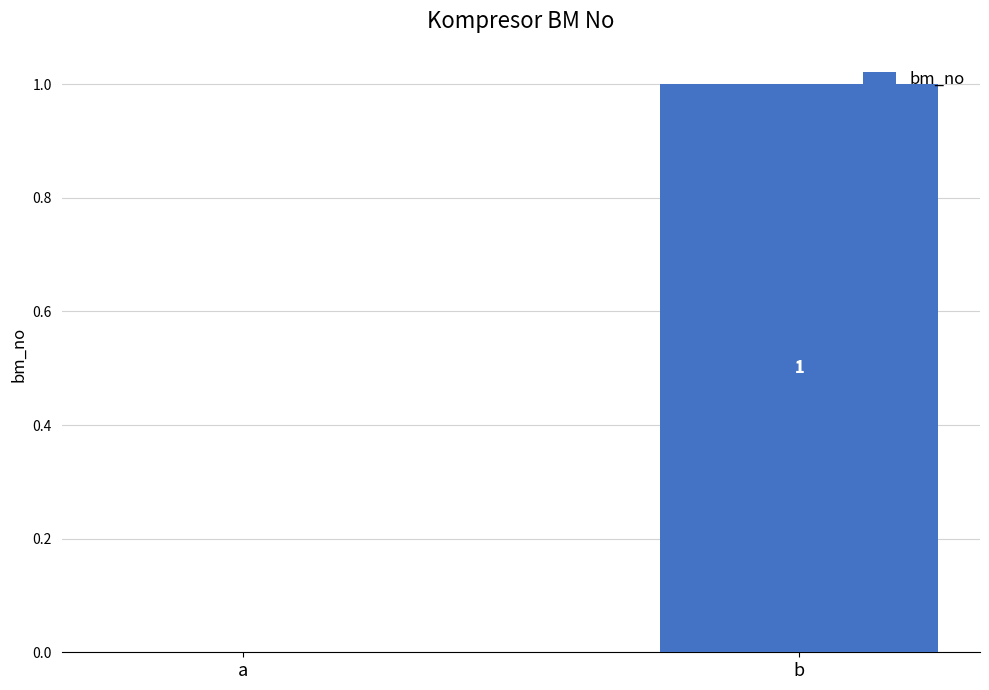

Which has a higher value, b or a?

b